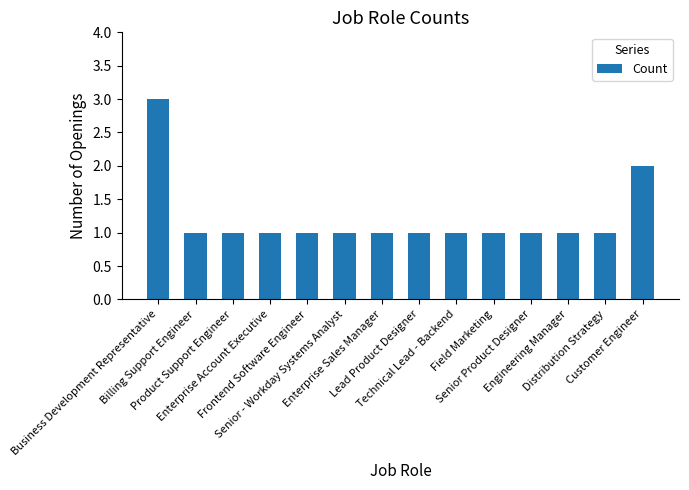

What is the value of the 14th bar from the left?

2